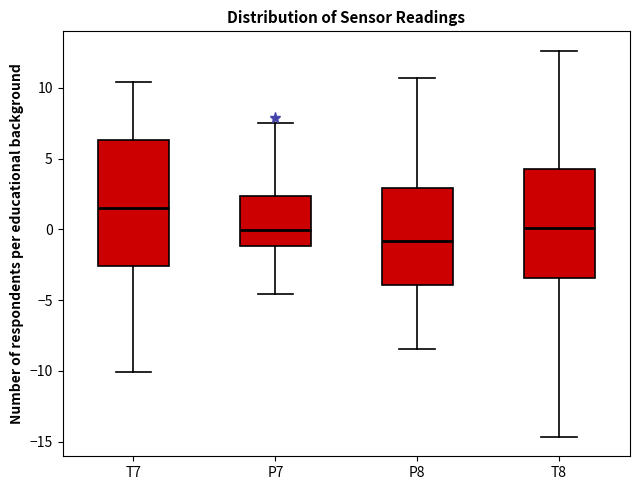

Reading left to right, read every box against the y-axis: the position of its median line, the range the box covers, and the ends of its whiskers. The values are not printed on the chart, so give them approximately, as read against the axis.

T7: median 1.5, box -2.5 to 6.5, whiskers -10.0 to 10.5
P7: median 0.0, box -1.0 to 2.5, whiskers -4.5 to 7.5
P8: median -1.0, box -4.0 to 3.0, whiskers -8.5 to 10.5
T8: median 0.0, box -3.5 to 4.5, whiskers -14.5 to 12.5